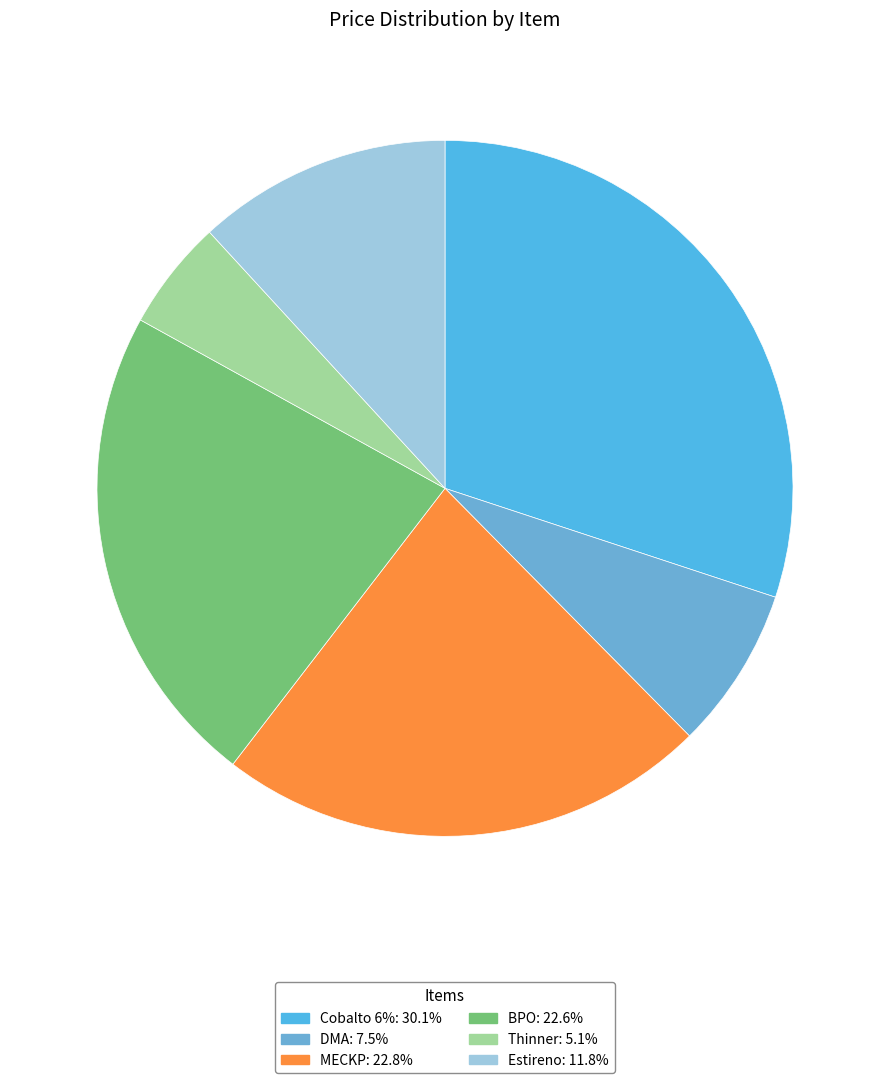

How many slices are in this pie chart?

6